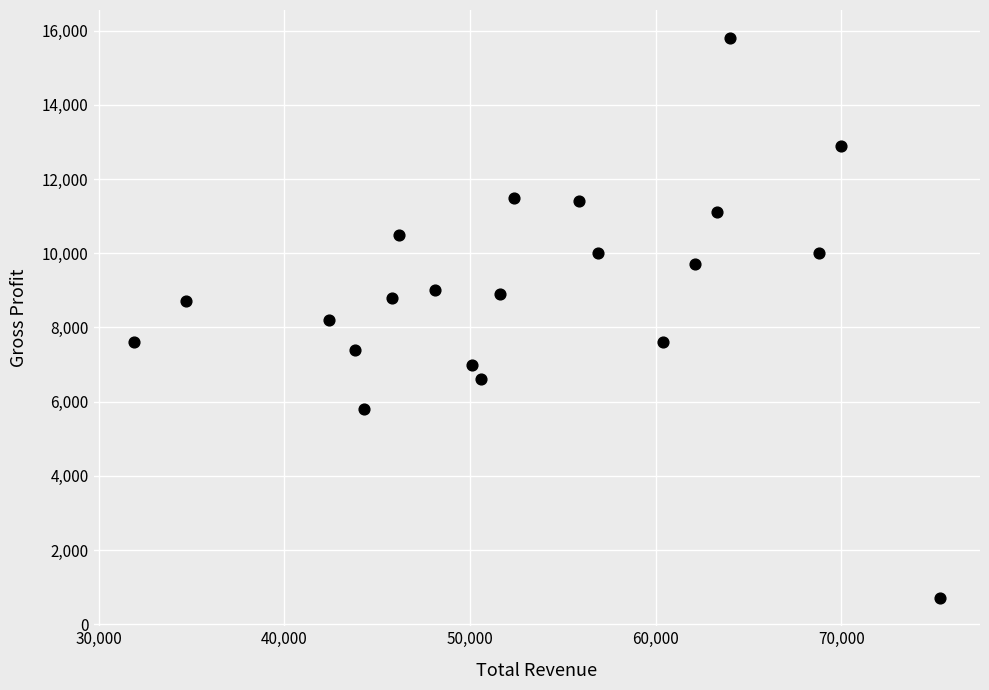

What is the range of Y values (max minus min)?

15100